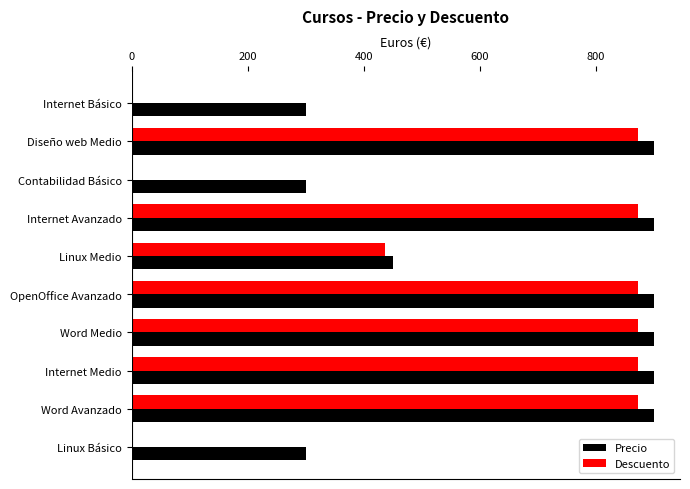

What is the maximum value for Descuento?

873.0